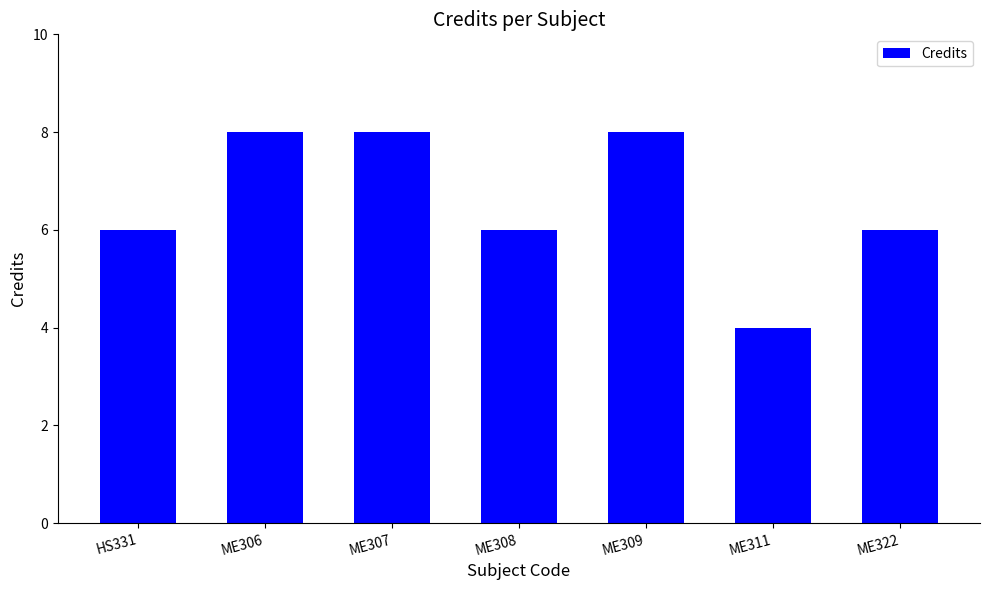

What is the label of the 5th bar from the left?

ME309